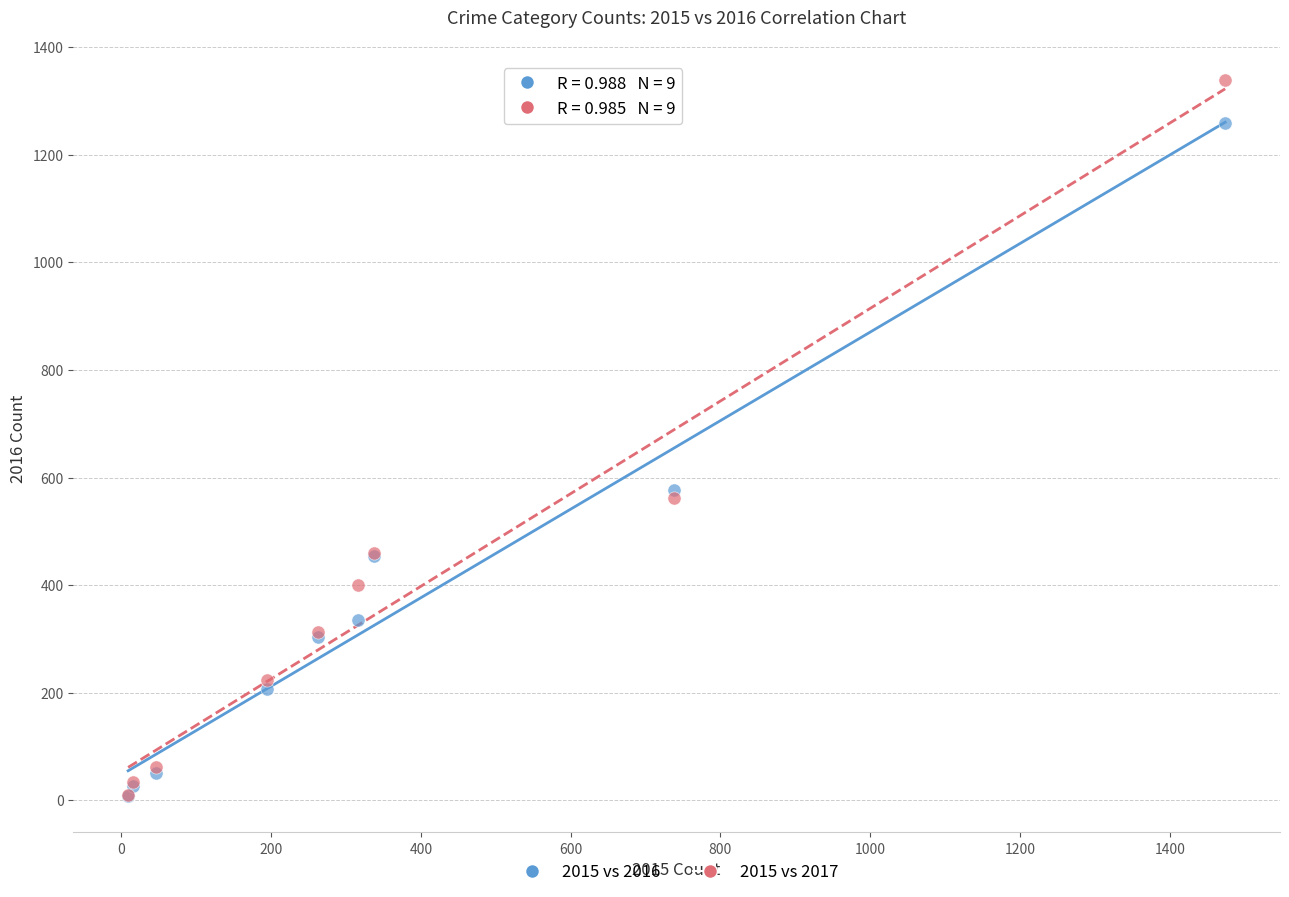

What are all the series names shown in the legend?

2015 vs 2016, 2015 vs 2017